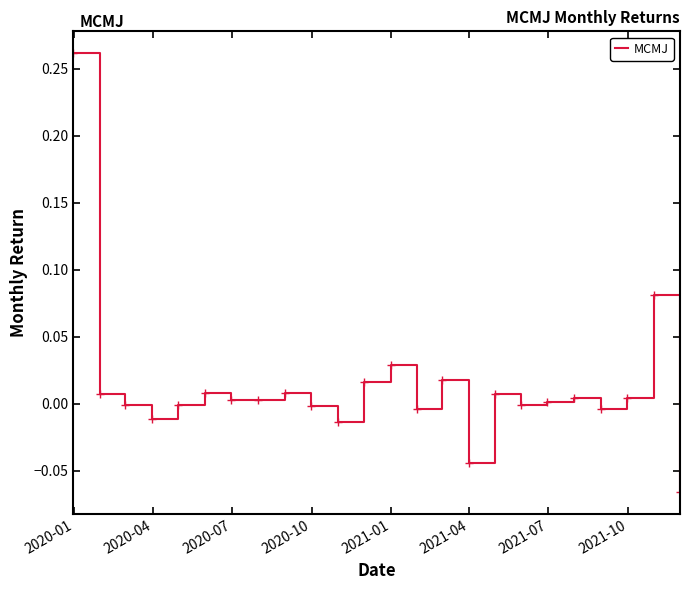

How many points are higher than both their immediate neighbors (excluding endpoints)?

7